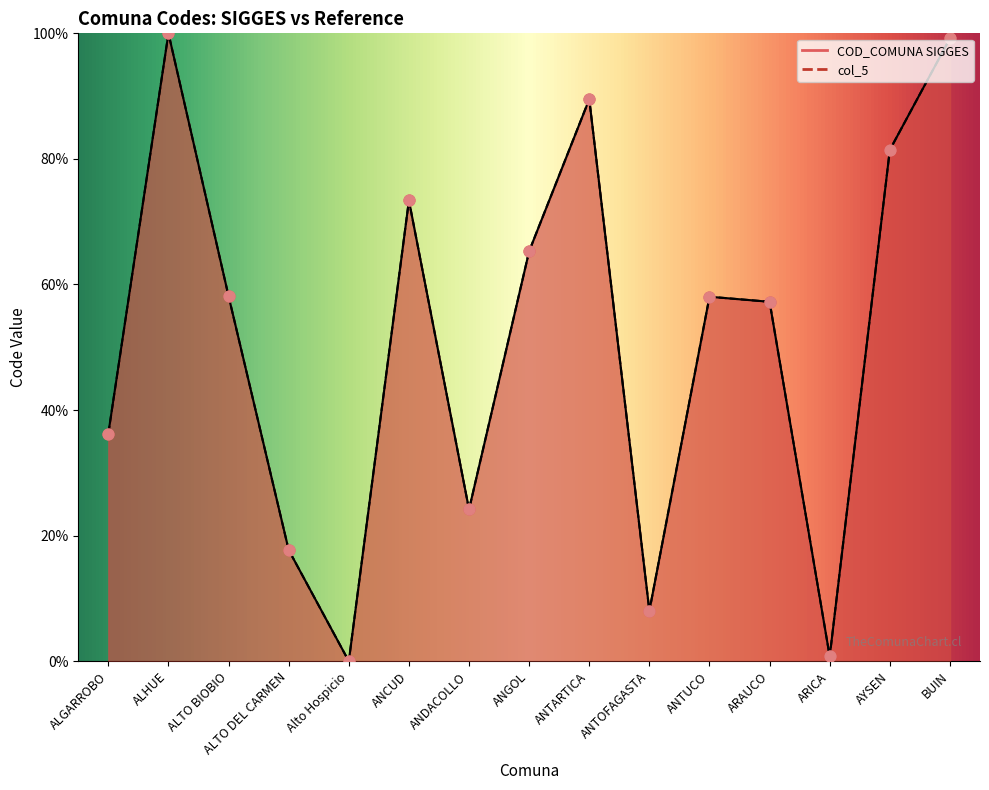

Is the value of col_5 at ALTO DEL CARMEN greater than the value of COD_COMUNA SIGGES at ARAUCO?

No